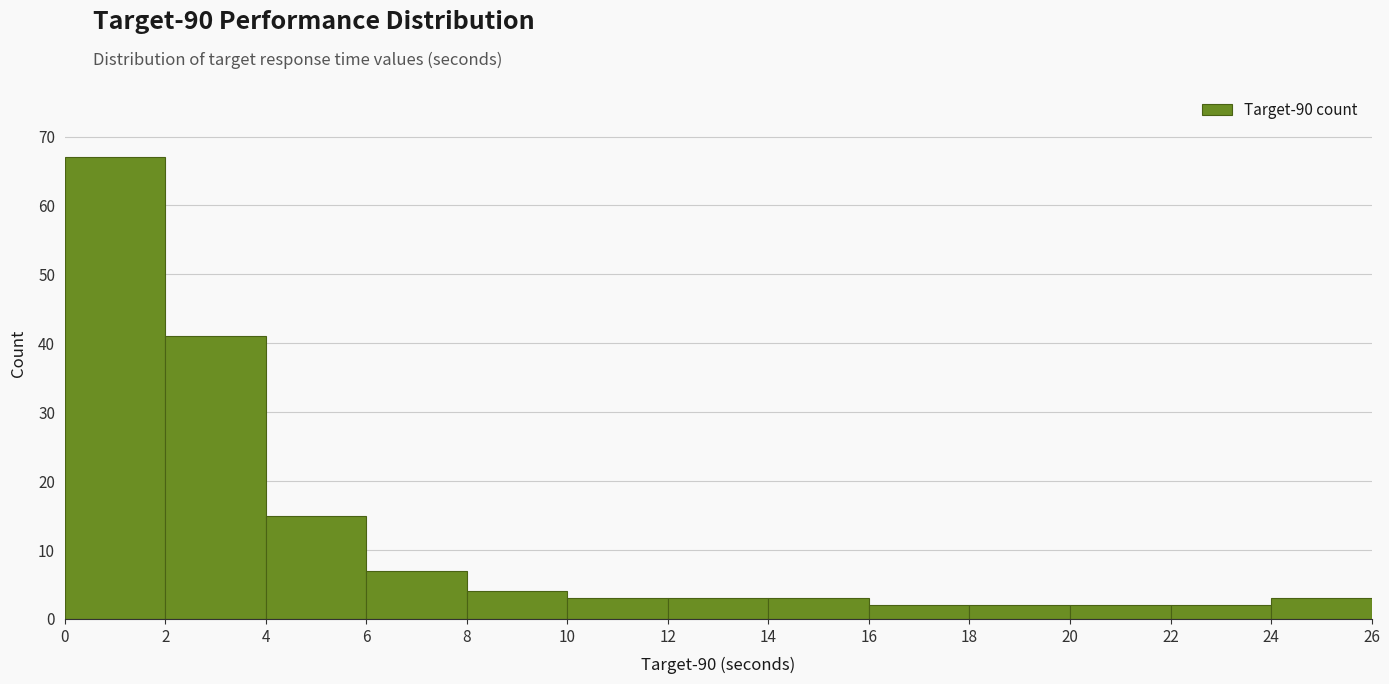

Which range on the x-axis has the tallest bar?

0 to 2